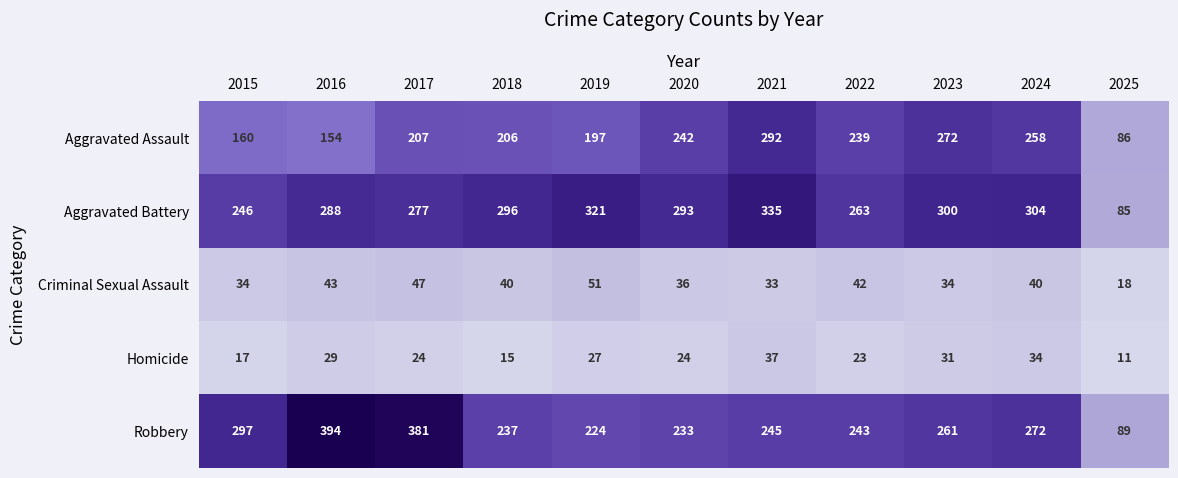

Rank the series by their maximum value, from lowest to highest.

Homicide, Criminal Sexual Assault, Aggravated Assault, Aggravated Battery, Robbery